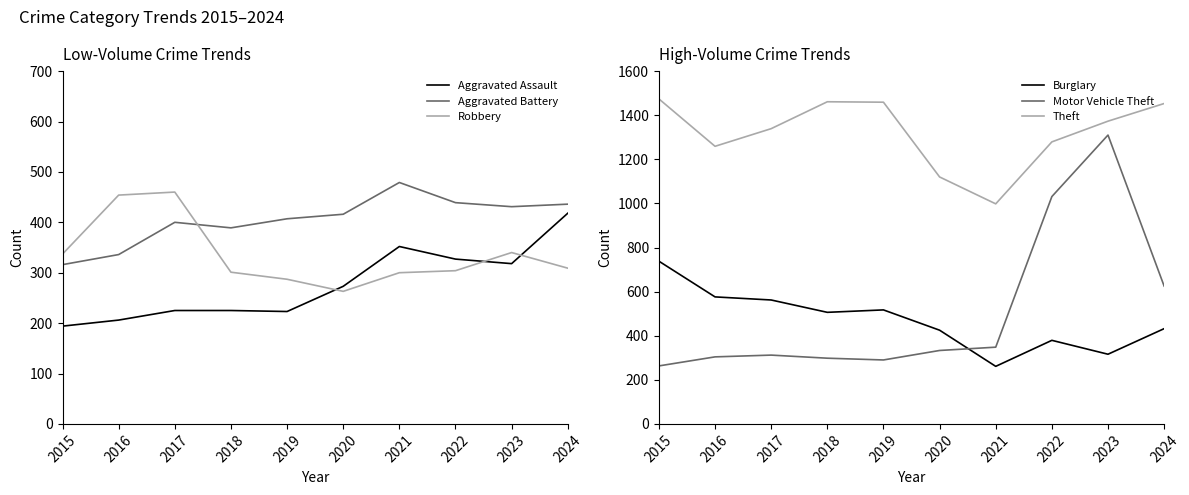

Where do Burglary and Robbery first cross each other?

2020 and 2021